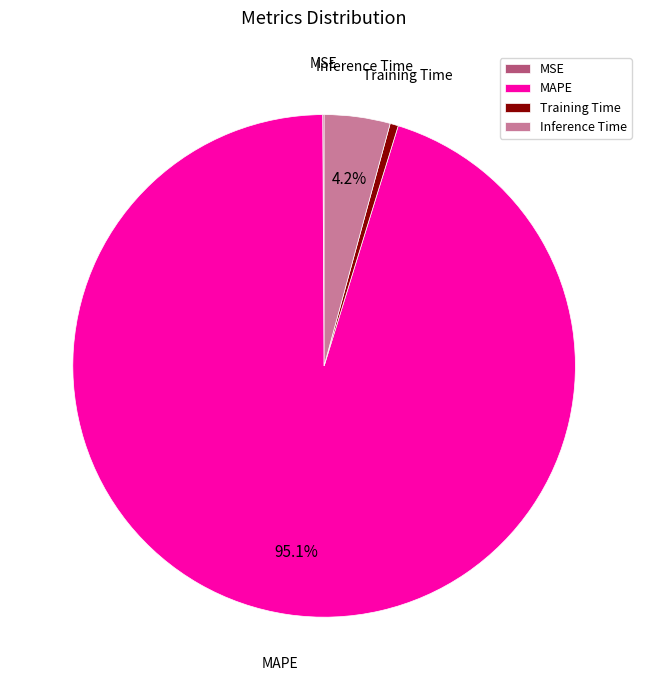

Which category has the biggest portion of the pie?

MAPE